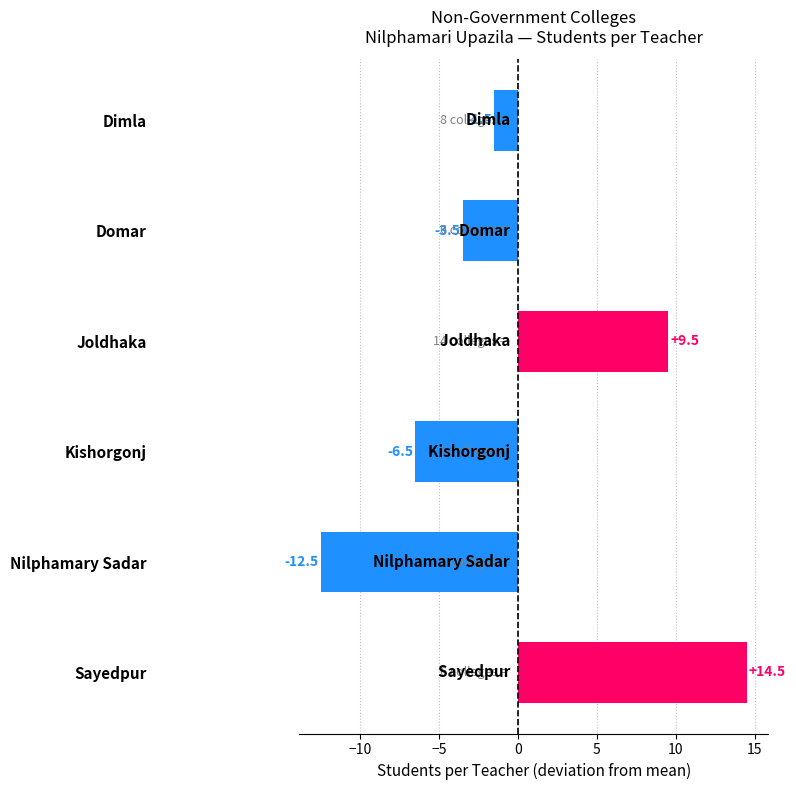

What is the difference between the maximum and minimum values?

27.0